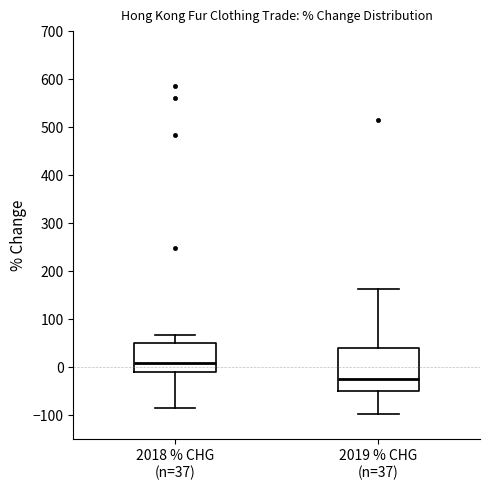

Comparing the boxes themselves (not the whiskers), which one is the tallest?

2019 % CHG (n=37)